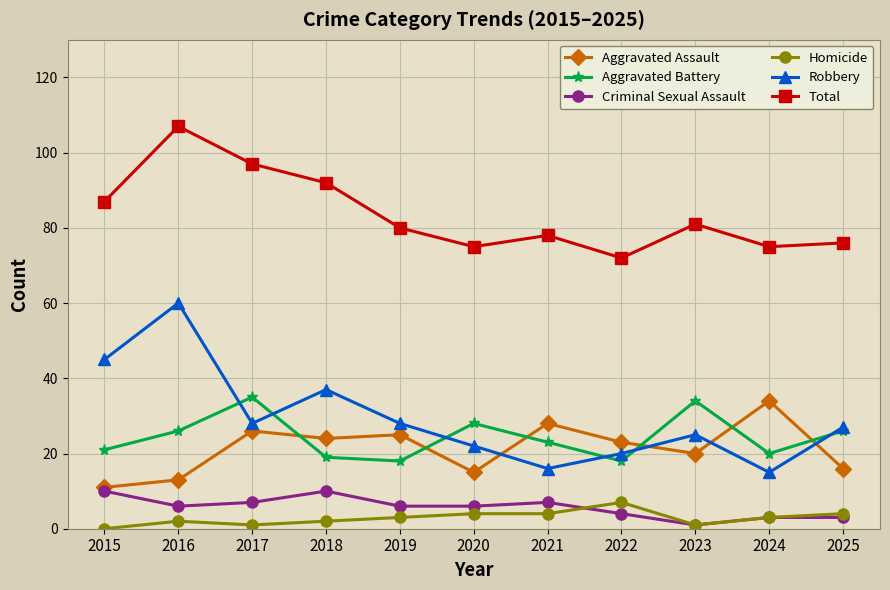

True or false: Aggravated Battery and Criminal Sexual Assault cross at least once.

False